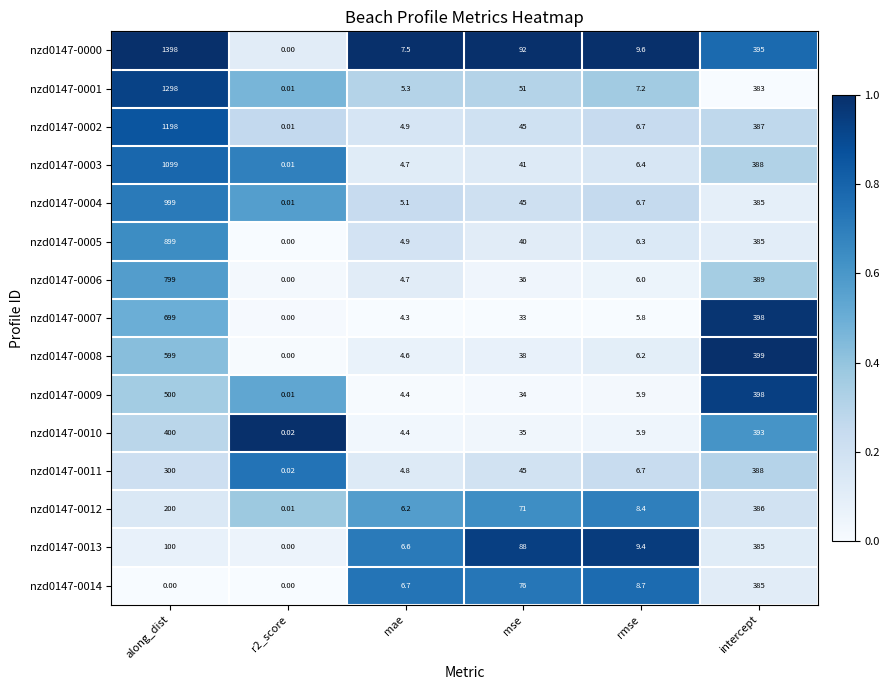

Where is nzd0147-0008 nearest to the value 299?

intercept